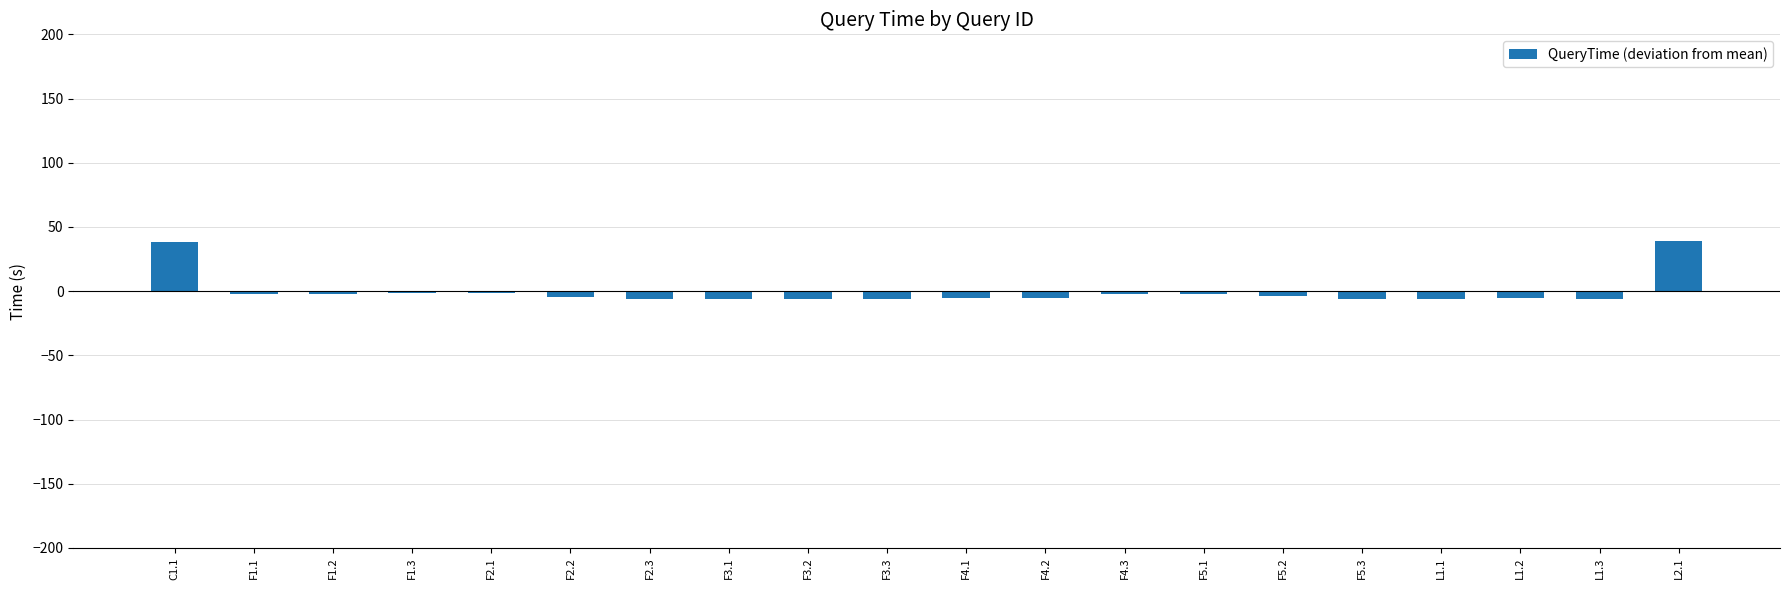

Read the value at L2.1.

38.7